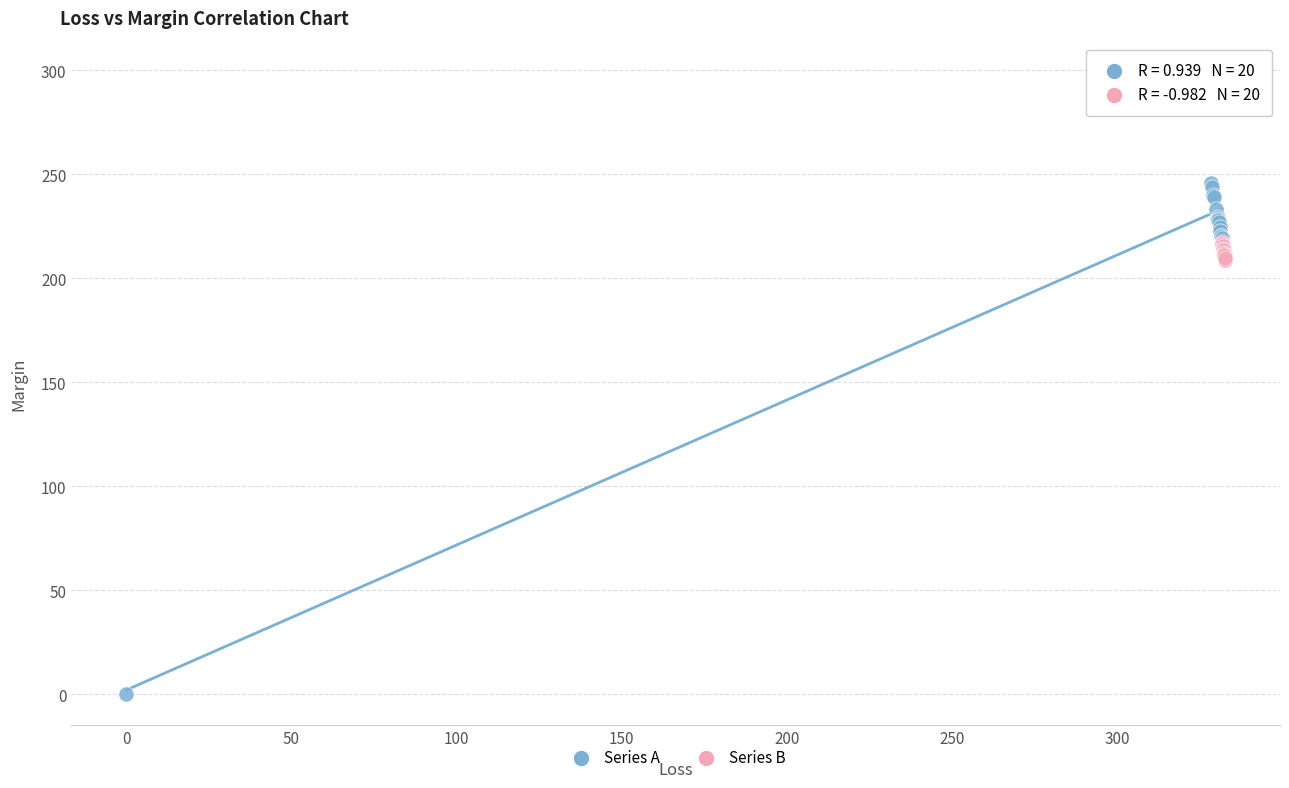

Which series contains the highest Y value?

Series A